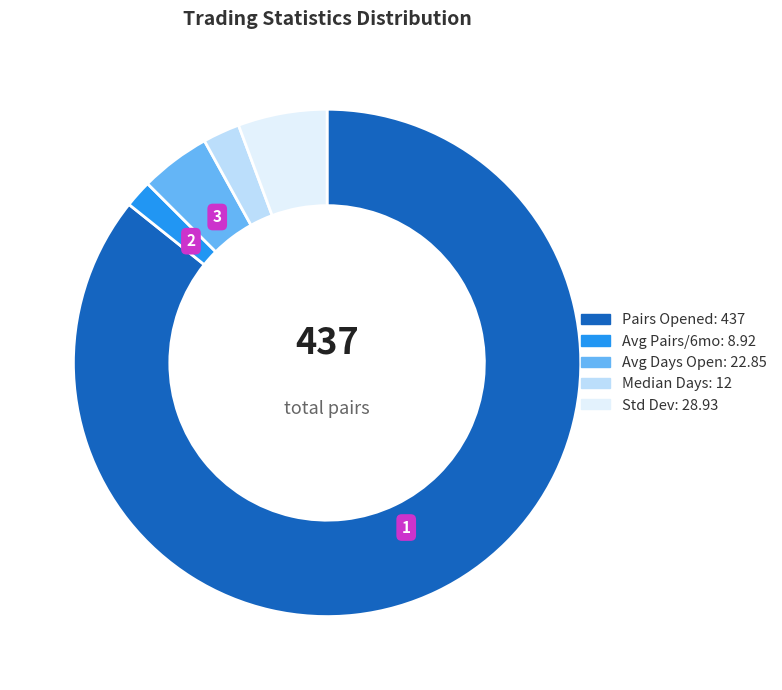

How many slices are in this pie chart?

5